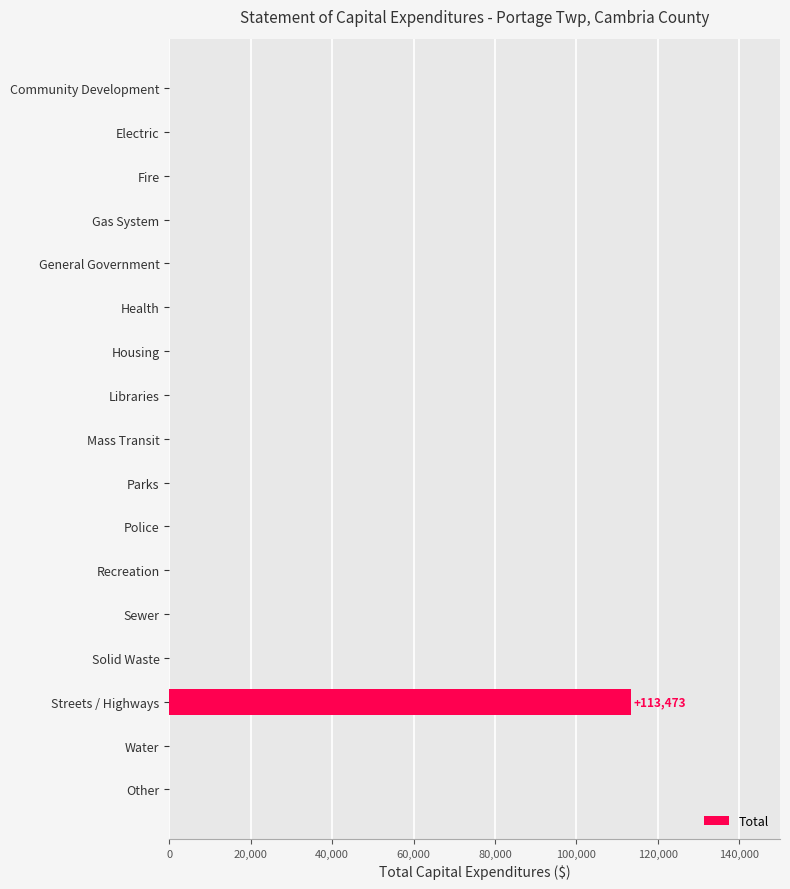

The value at Water is 53081. True or false?

False